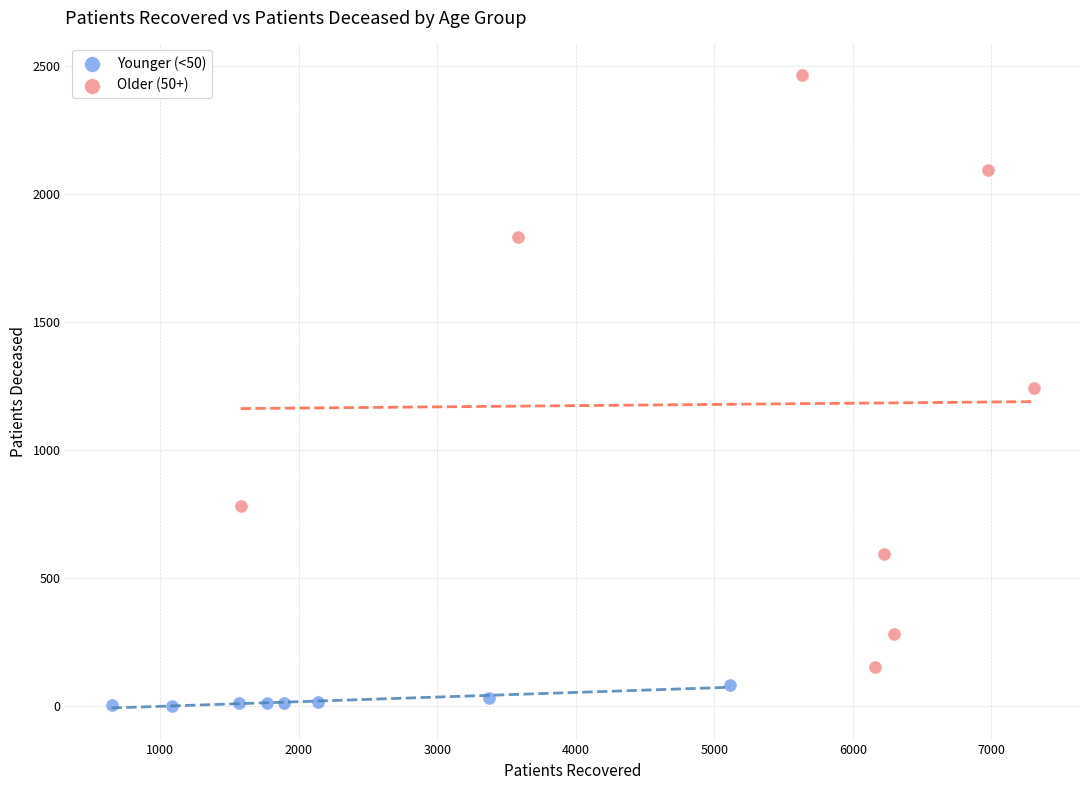

Which series has the largest Y range (max minus min)?

Older (50+)